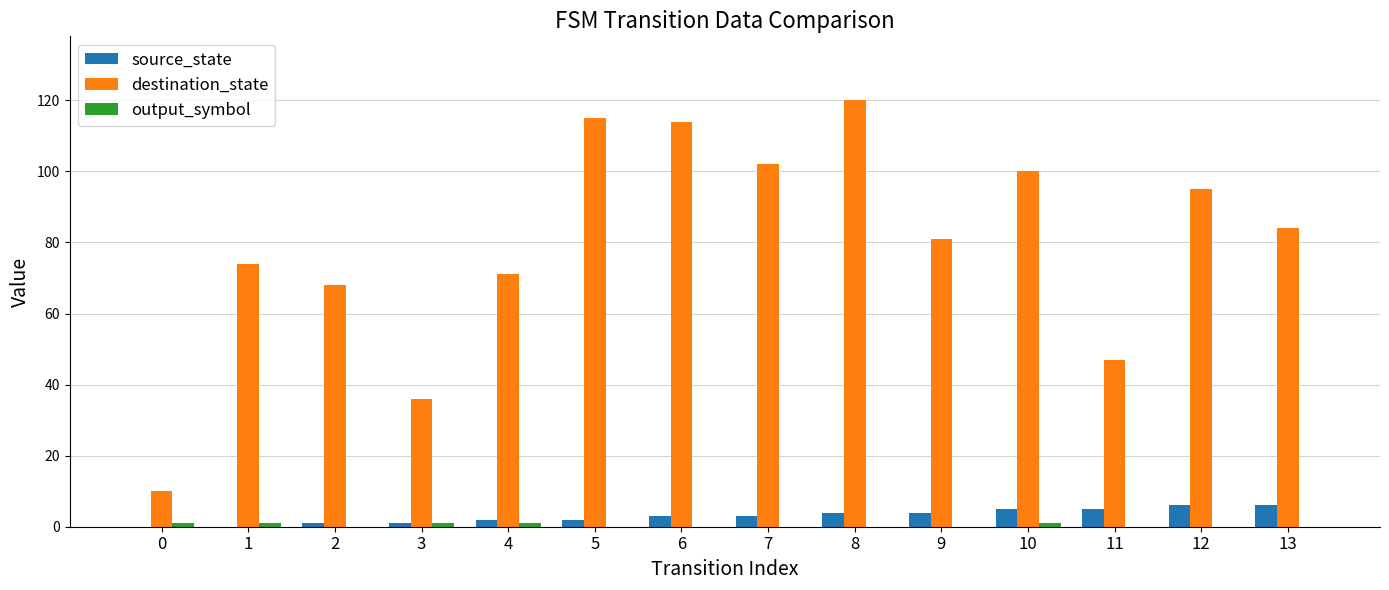

At which category is the sum across all series the highest?

8